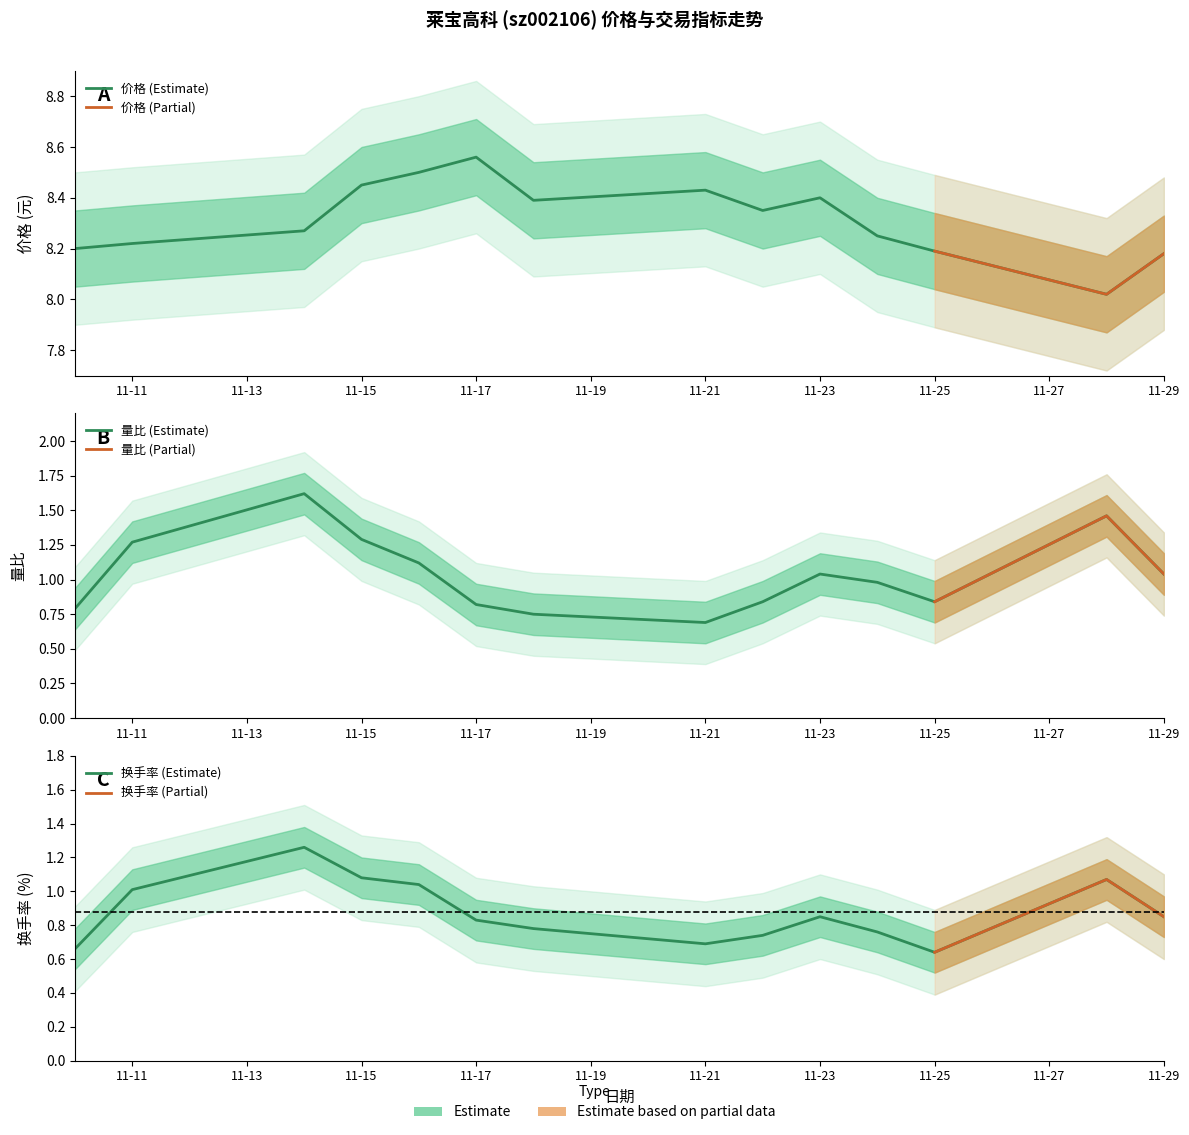

Which series changed the most between 2022-11-22 and 2022-11-28?

量比